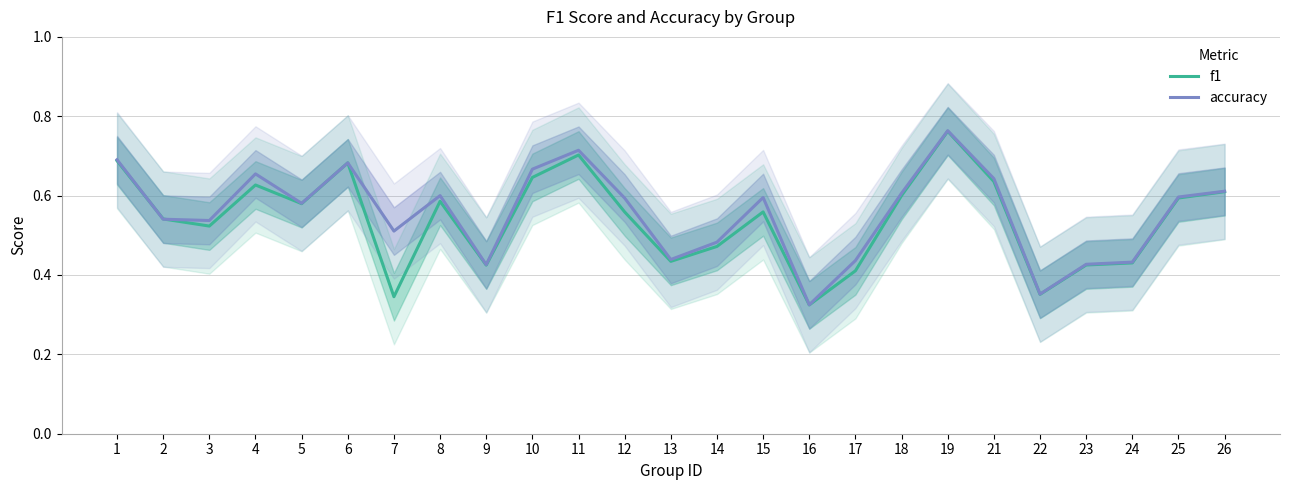

Reading left to right, extract all data points from this chart.

f1: 1=0.7	2=0.5	3=0.5	4=0.6	5=0.6	6=0.7	7=0.3	8=0.6	9=0.4	10=0.6	11=0.7	12=0.6	13=0.4	14=0.5	15=0.6	16=0.3	17=0.4	18=0.6	19=0.8	21=0.6	22=0.4	23=0.4	24=0.4	25=0.6	26=0.6
accuracy: 1=0.7	2=0.5	3=0.5	4=0.7	5=0.6	6=0.7	7=0.5	8=0.6	9=0.4	10=0.7	11=0.7	12=0.6	13=0.4	14=0.5	15=0.6	16=0.3	17=0.4	18=0.6	19=0.8	21=0.6	22=0.4	23=0.4	24=0.4	25=0.6	26=0.6